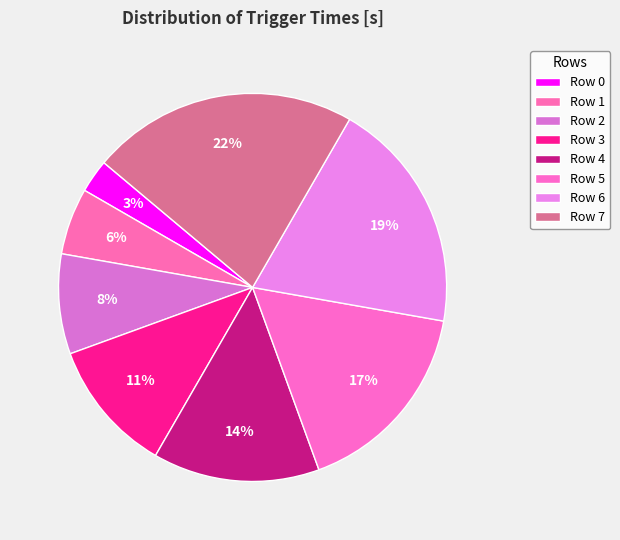

Is the sum of Row 2 and Row 4 greater than half?

No